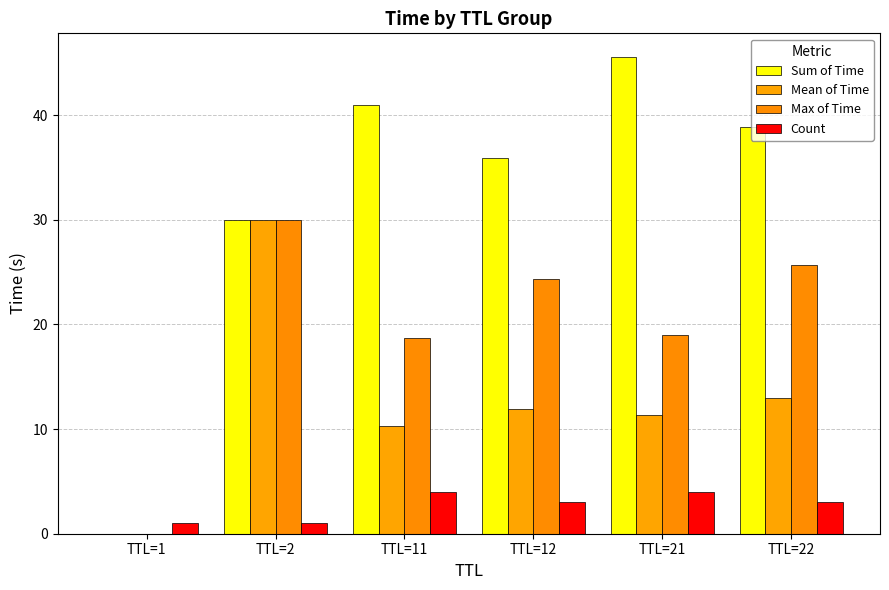

How many distinct data groups are displayed?

4